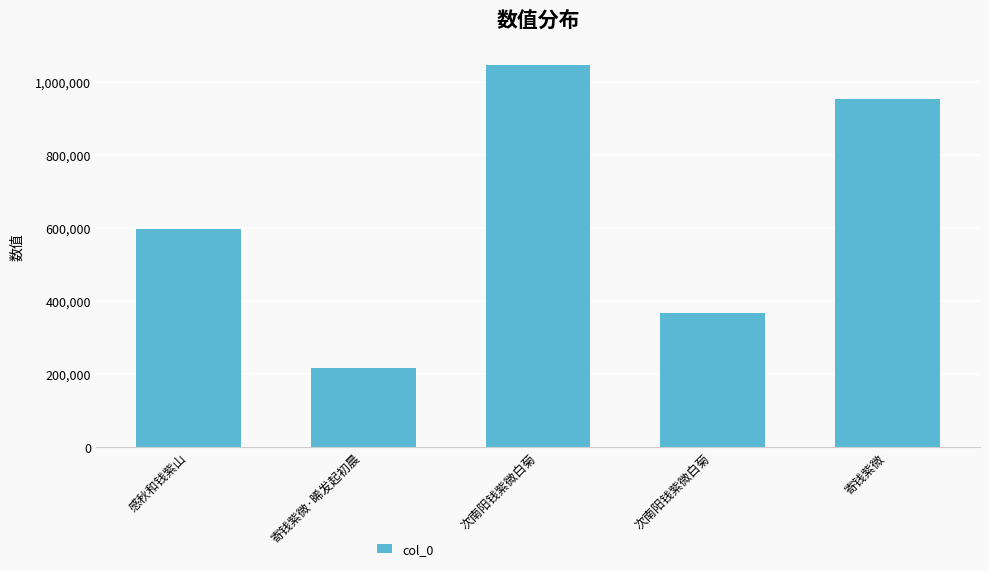

Which category has the lowest value across all series?

寄钱紫微·晞发起初晨